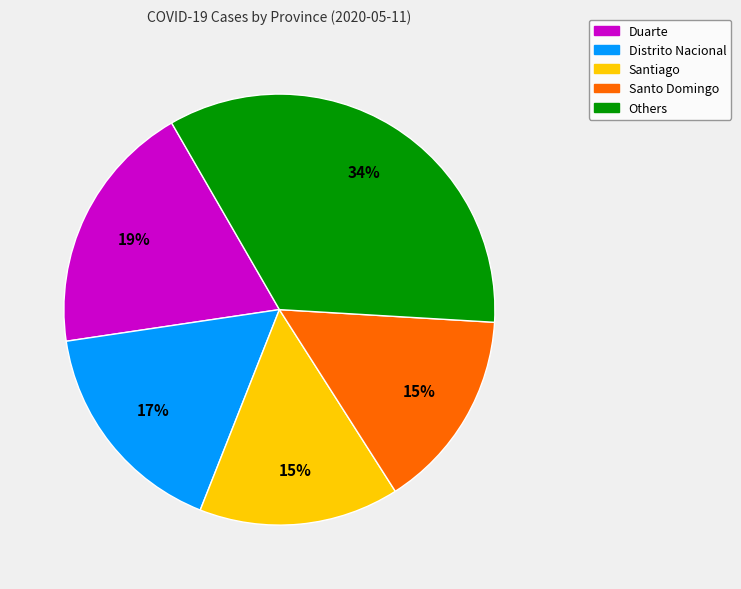

How many slices are in this pie chart?

5